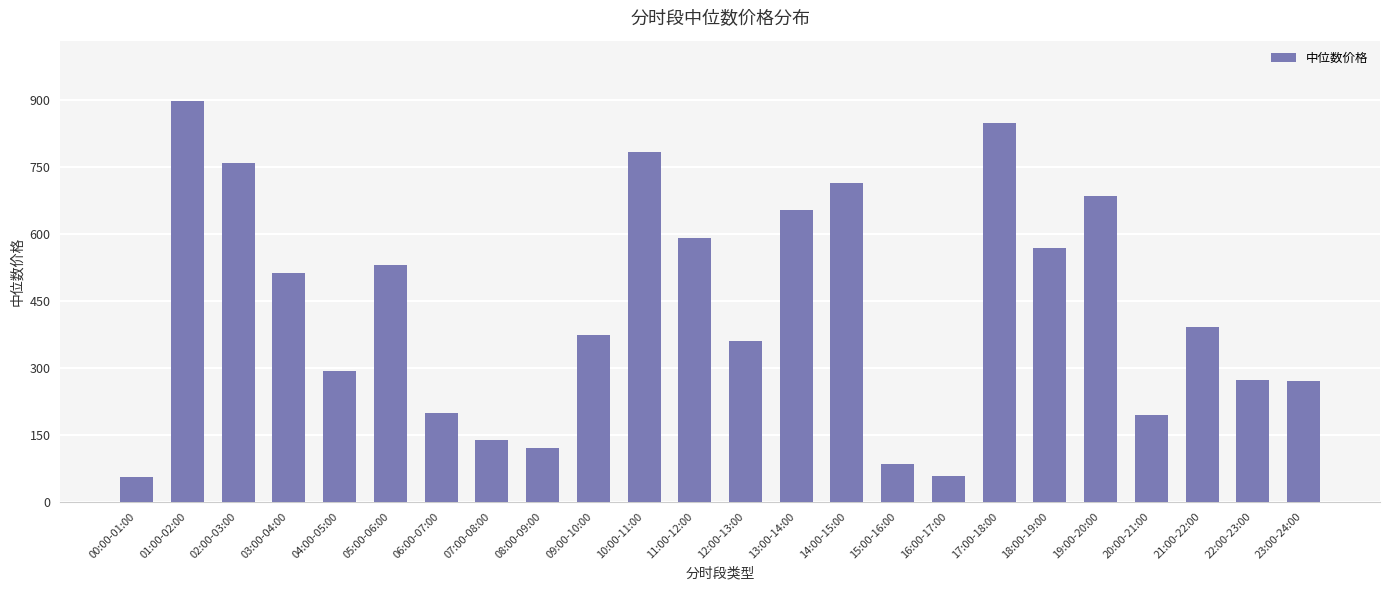

Between 11:00-12:00 and 09:00-10:00, which is larger?

11:00-12:00